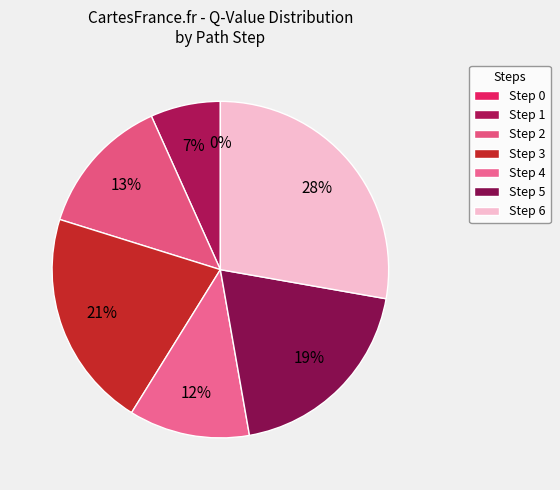

What is the change in value from Step 1 to Step 6?

+1.2